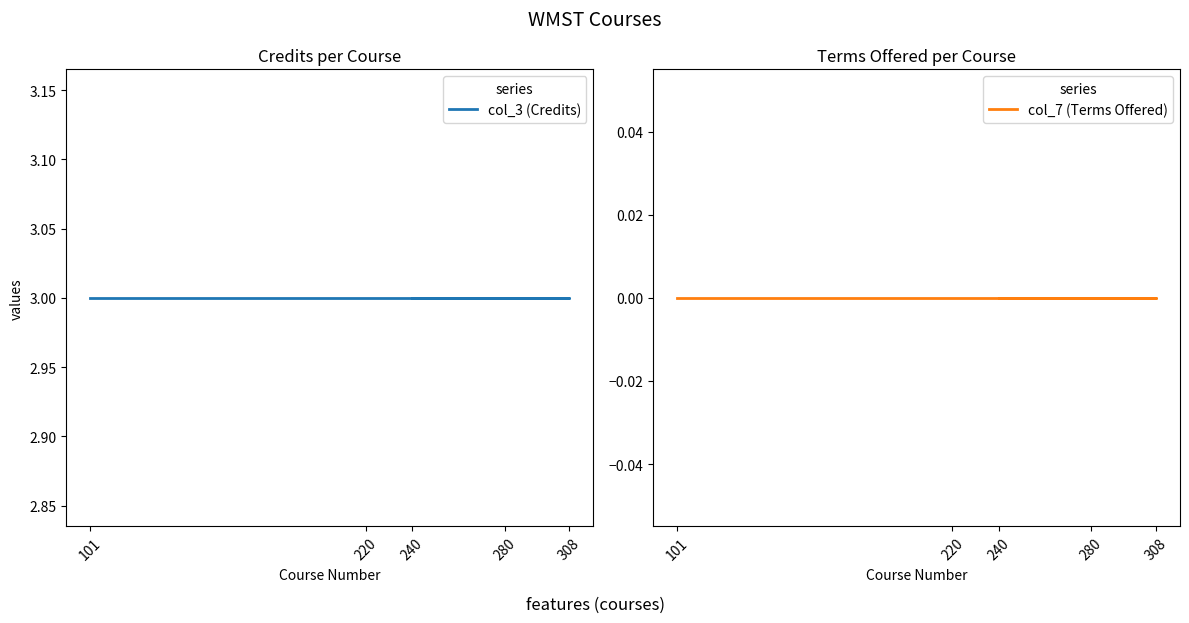

How many series are shown in this chart?

2